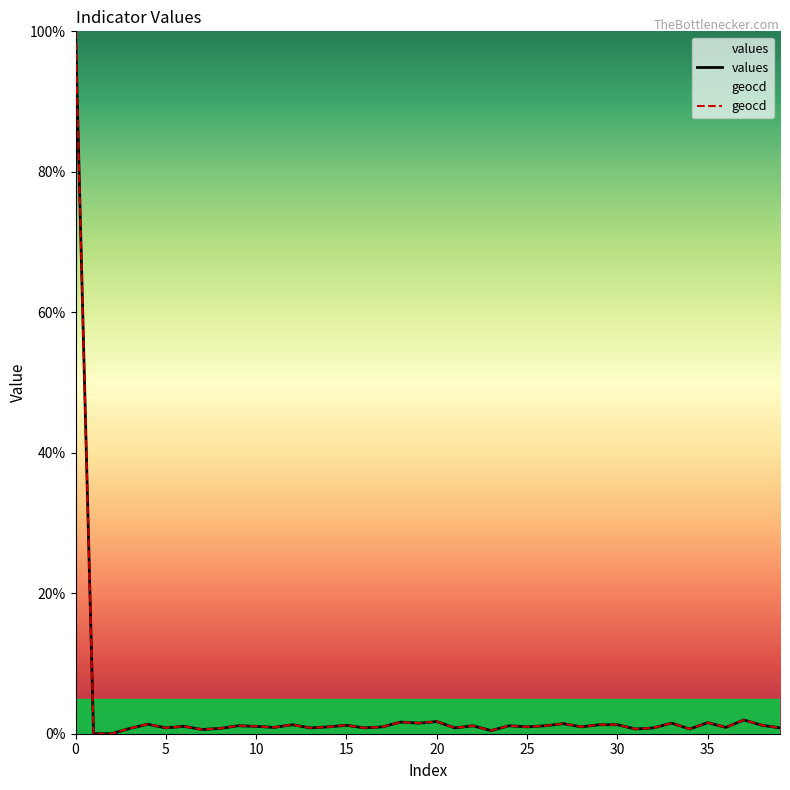

Does the chart have visible grid lines?

No